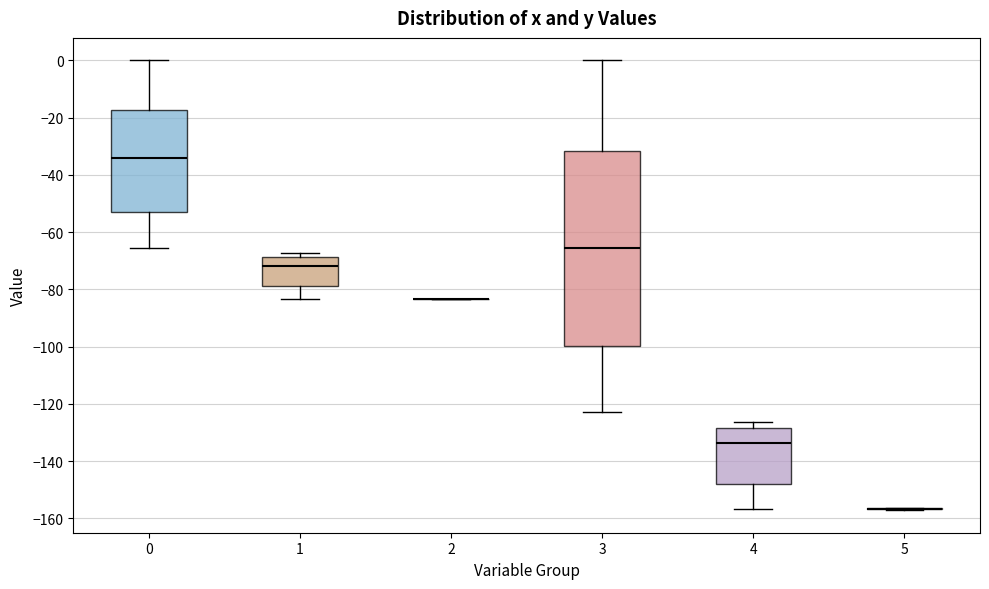

Reading left to right, read every box against the y-axis: the position of its median line, the range the box covers, and the ends of its whiskers. The values are not printed on the chart, so give them approximately, as read against the axis.

0: median -34, box -52 to -18, whiskers -66 to 0
1: median -72, box -78 to -68, whiskers -84 to -68 (just above the box's upper edge)
2: box collapsed to a line at -84, whiskers -84 to -84
3: median -66, box -100 to -32, whiskers -122 to 0
4: median -134, box -148 to -128, whiskers -156 to -126
5: box collapsed to a line at -156, whiskers -158 to -156